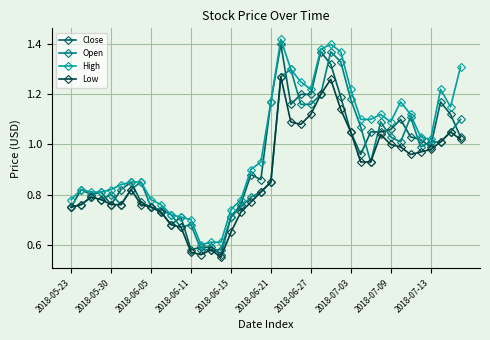

True or false: Close has more than 2 interior local peaks.

True